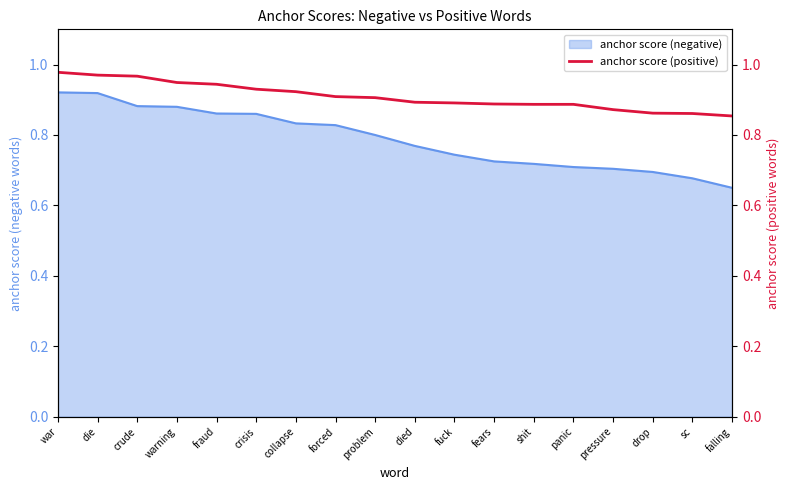

At which label does anchor score (negative) reach its minimum?

falling